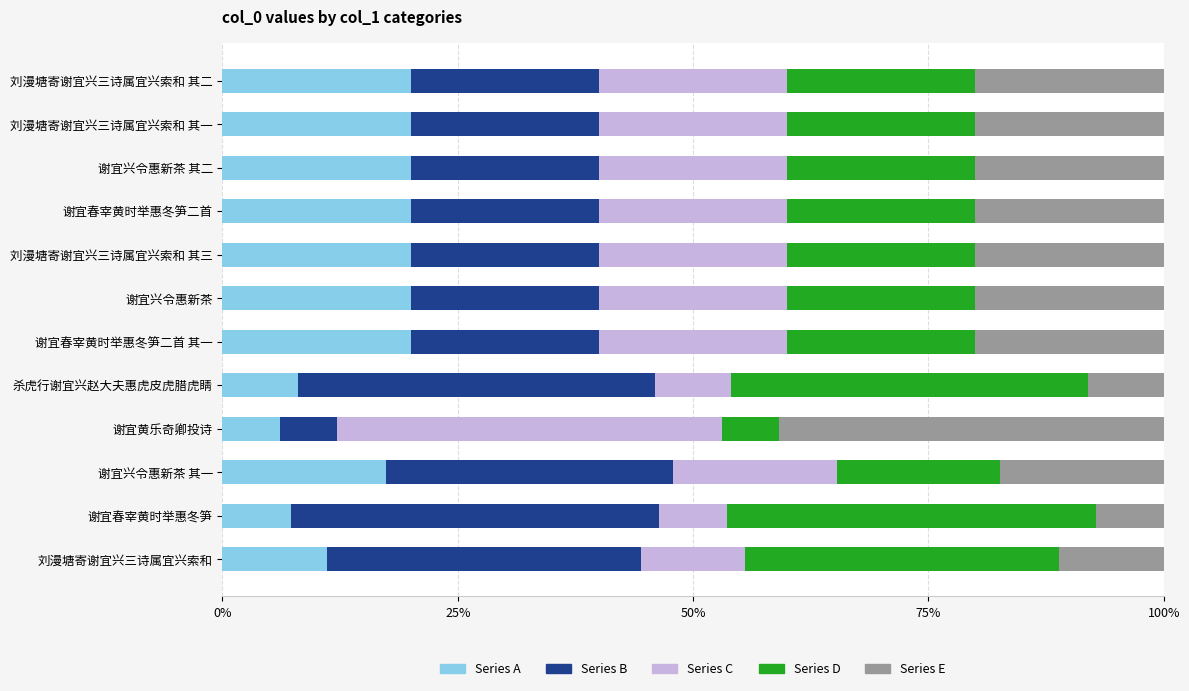

What is the sum of all Series A values?

189.9